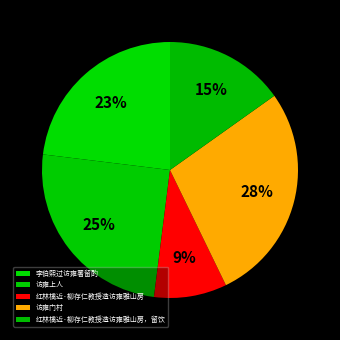

Which slice is the smallest?

红林檎近·柳存仁教授造访雍雅山房